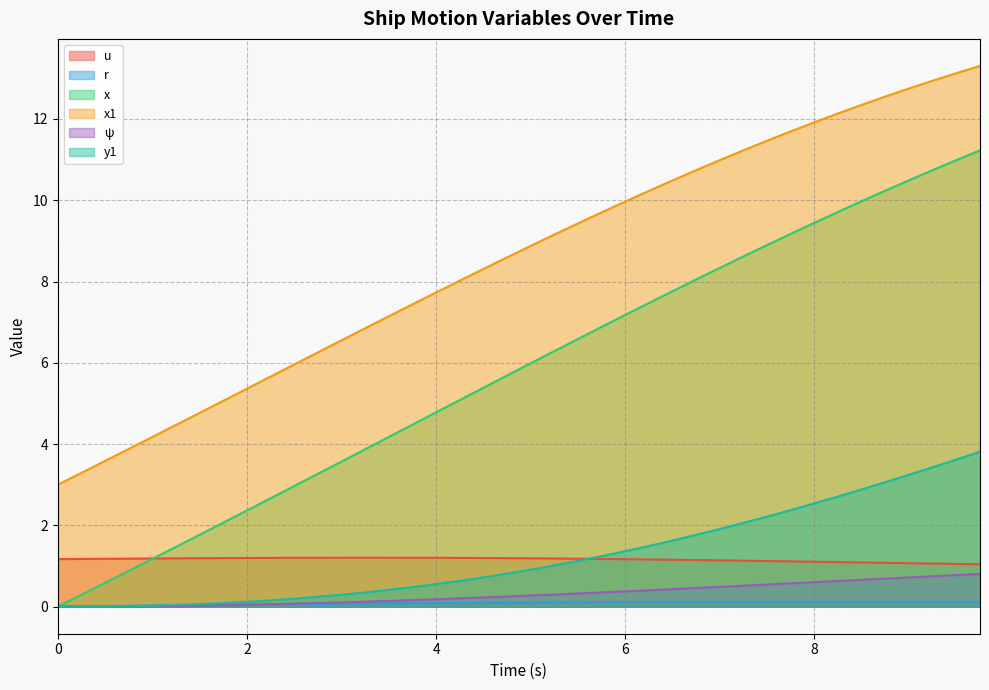

The value of x1 at 0 is 3.0. True or false?

True